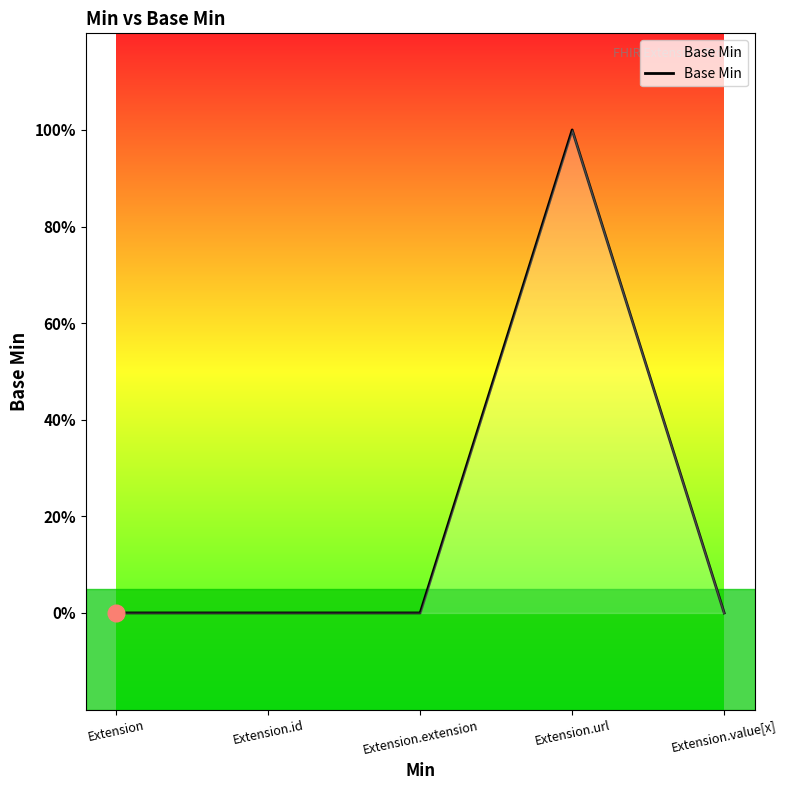

How many interior local peaks (higher than both neighbors) does the data have?

1